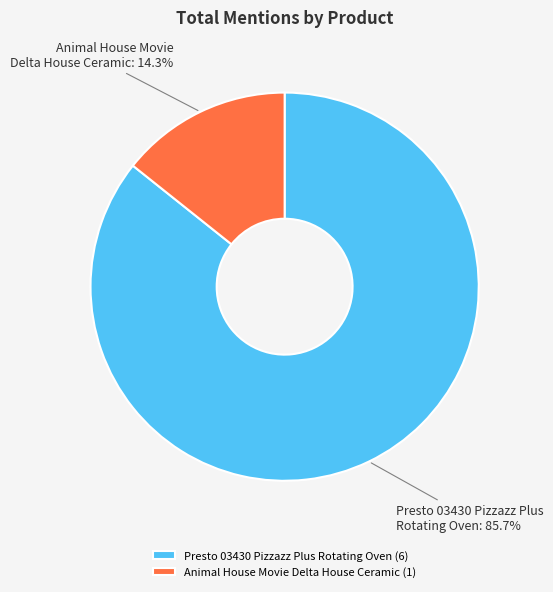

To the nearest percent, what percentage of the pie is Animal House Movie Delta House Ceramic?

14%